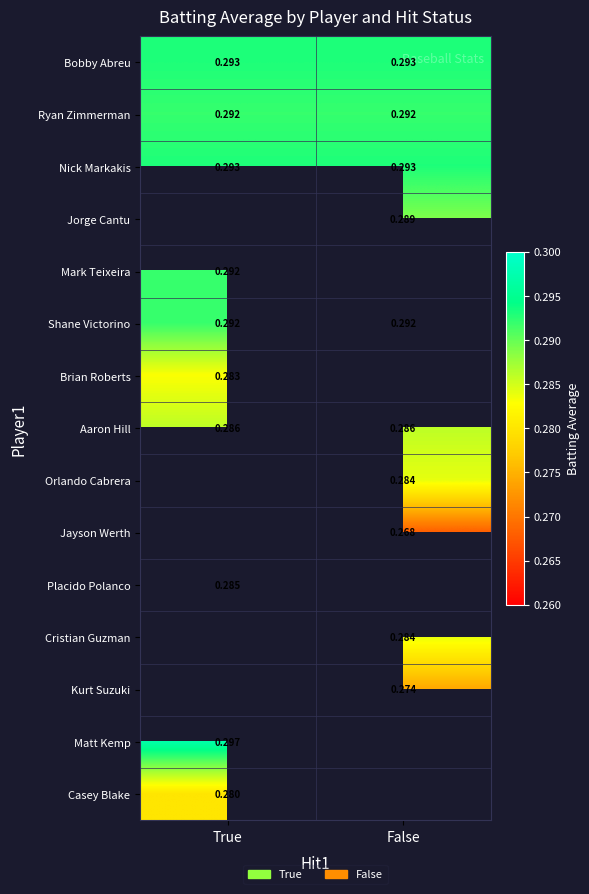

Is the value of Cristian Guzman at False greater than the value of Shane Victorino at True?

No